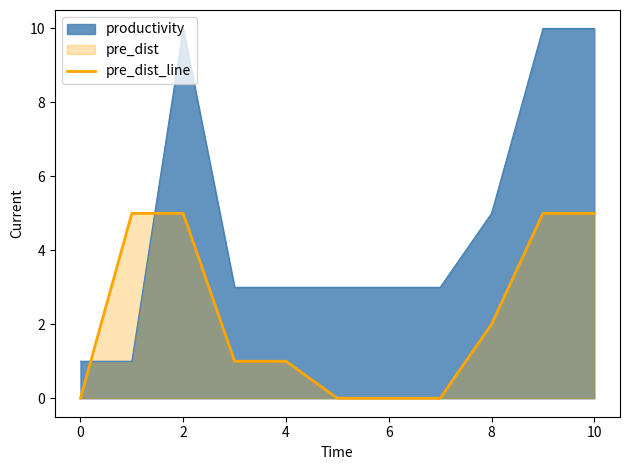

What is the maximum value shown in the chart?

10